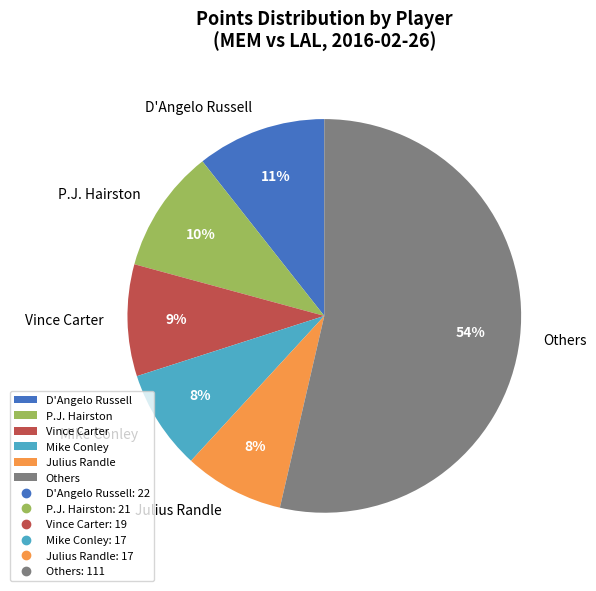

Which has a higher value, P.J. Hairston or Vince Carter?

P.J. Hairston